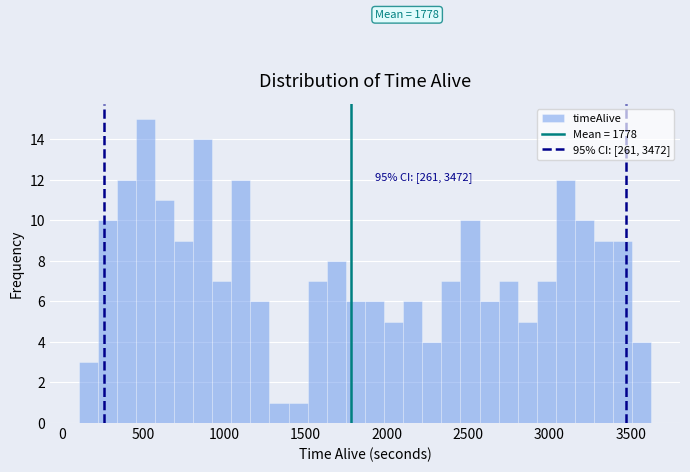

Around what value on the x-axis is the tallest bar? Give the approximate position of its centre, as read against the axis.

500